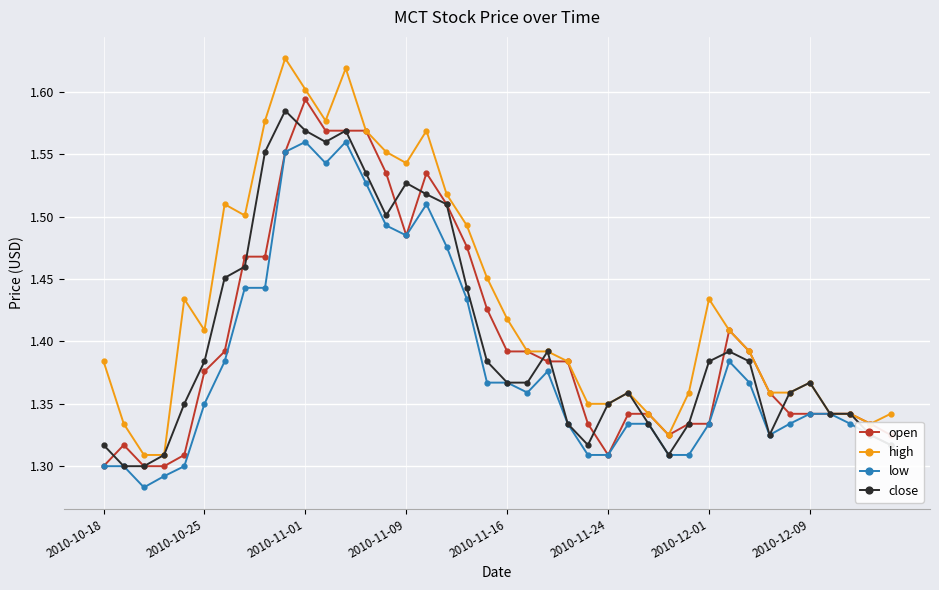

True or false: close has more than 0 points higher than both neighbors.

True